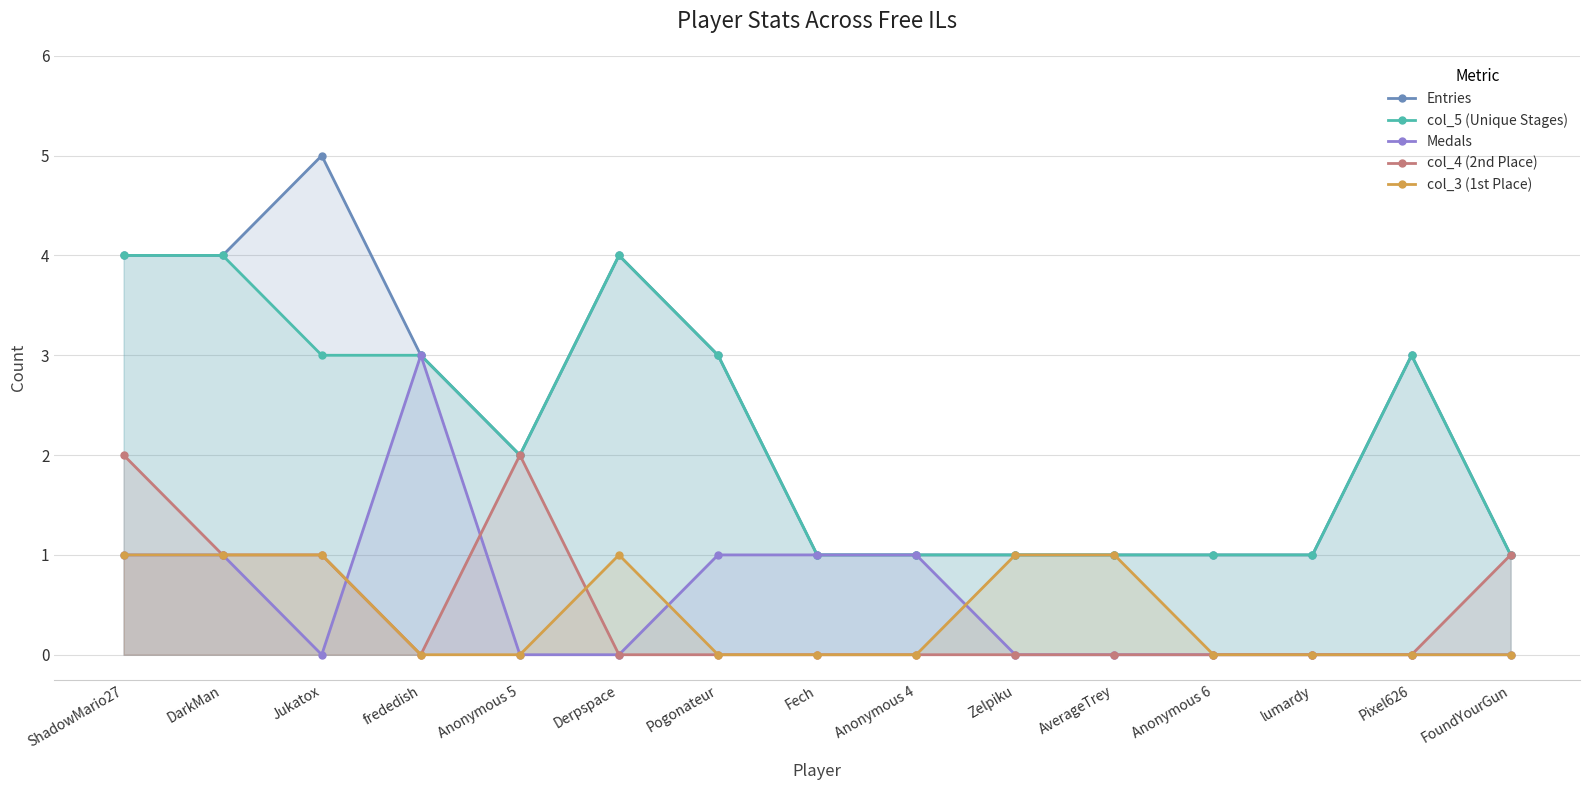

True or false: Medals and Entries intersect in this chart.

False